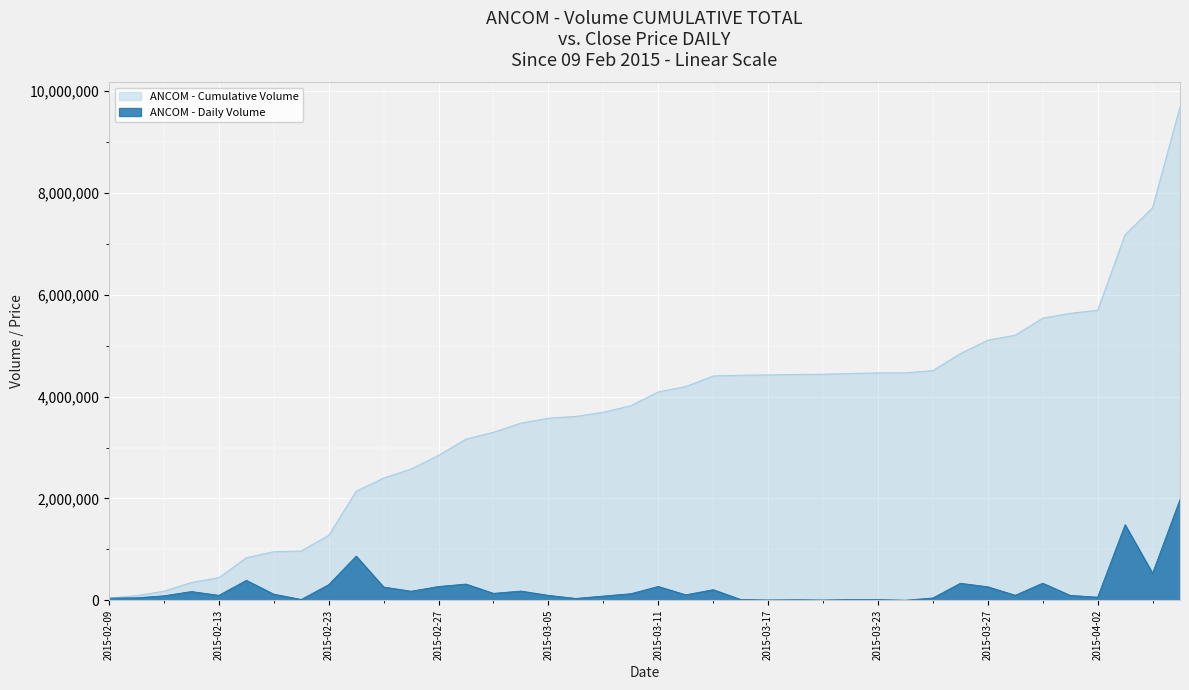

Which category has the highest value across all series?

2015-04-07